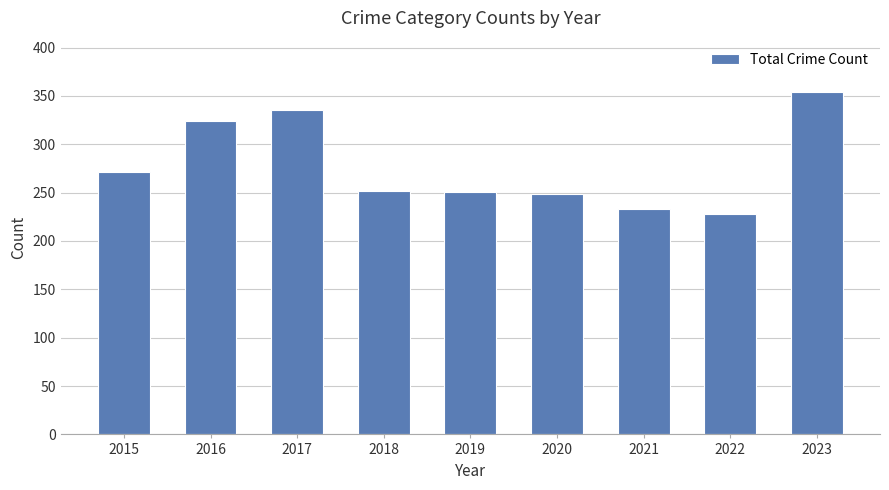

Count the number of categories in the chart.

9